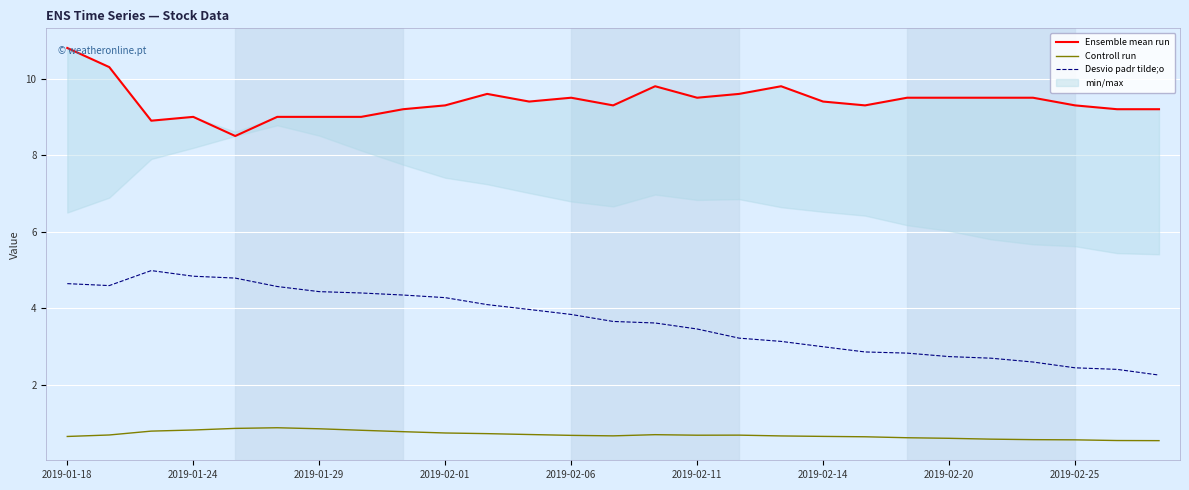

Which series has the largest total across all categories?

Ensemble mean run